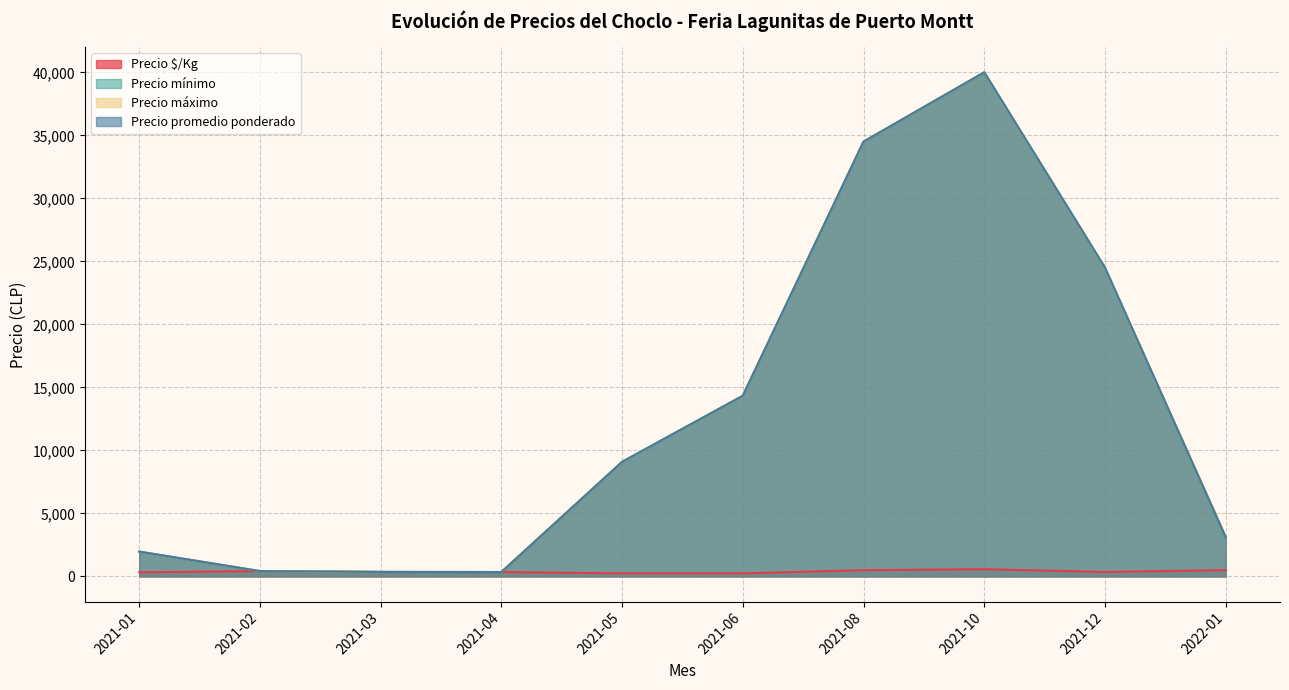

Which series has the largest total across all categories?

Precio máximo